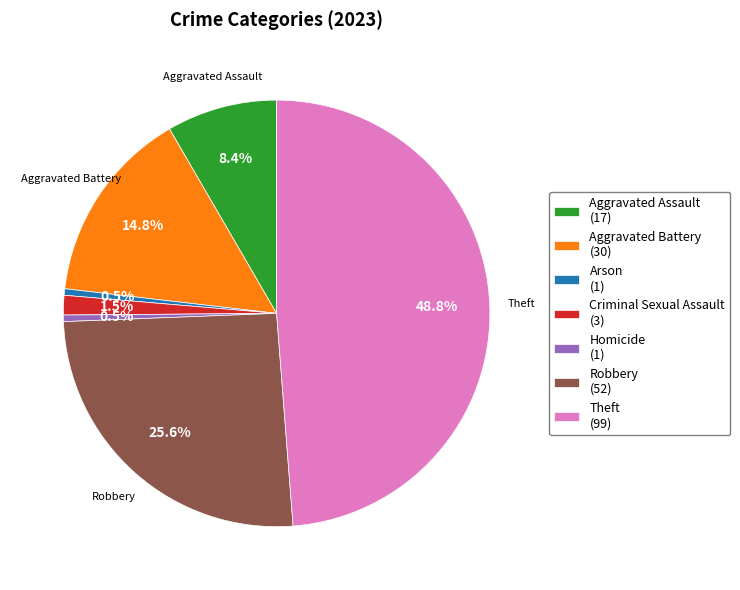

How many segments does this pie chart have?

7